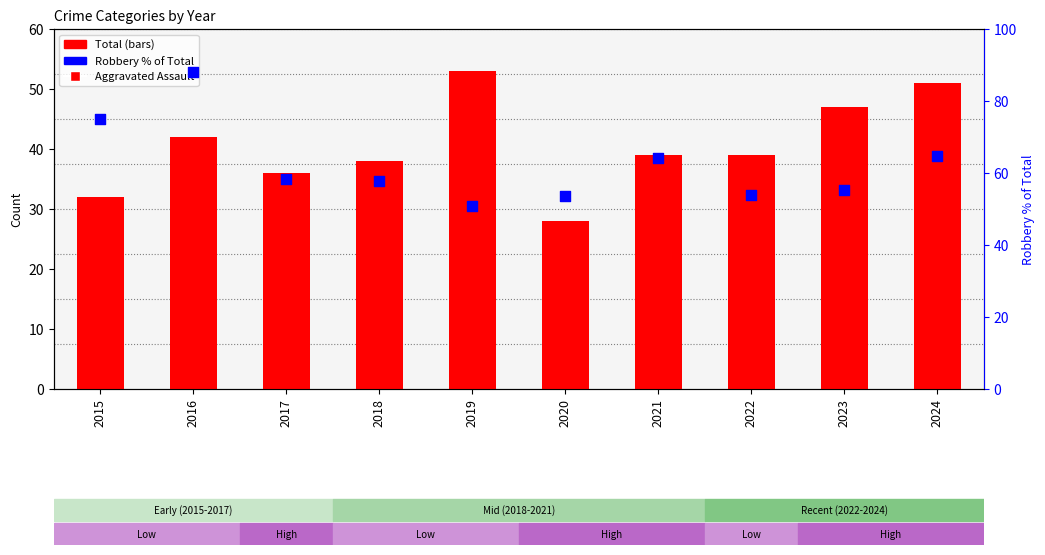

At which category is the sum across all series the highest?

2016